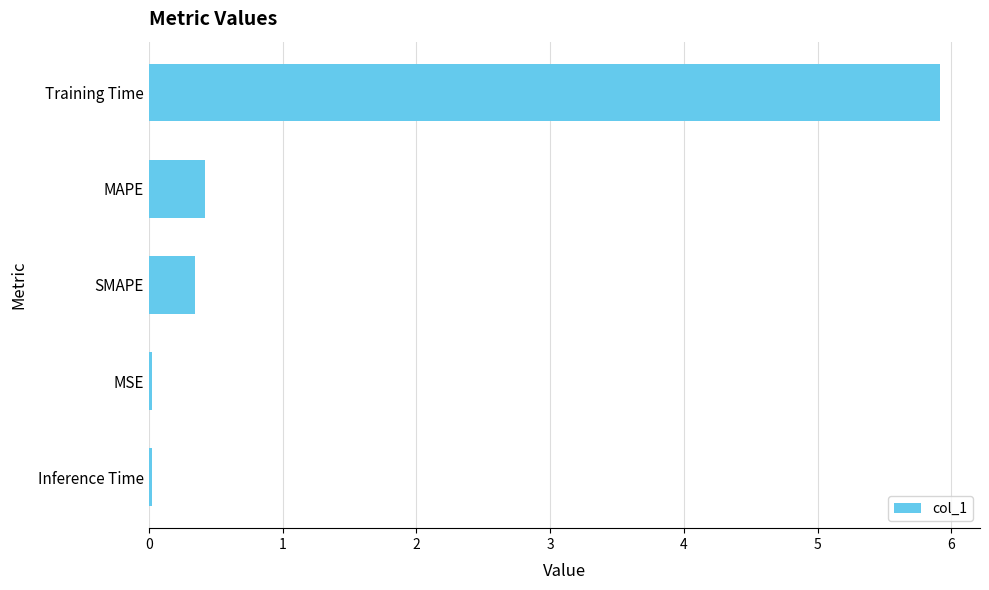

What is the maximum value shown in the chart?

5.9